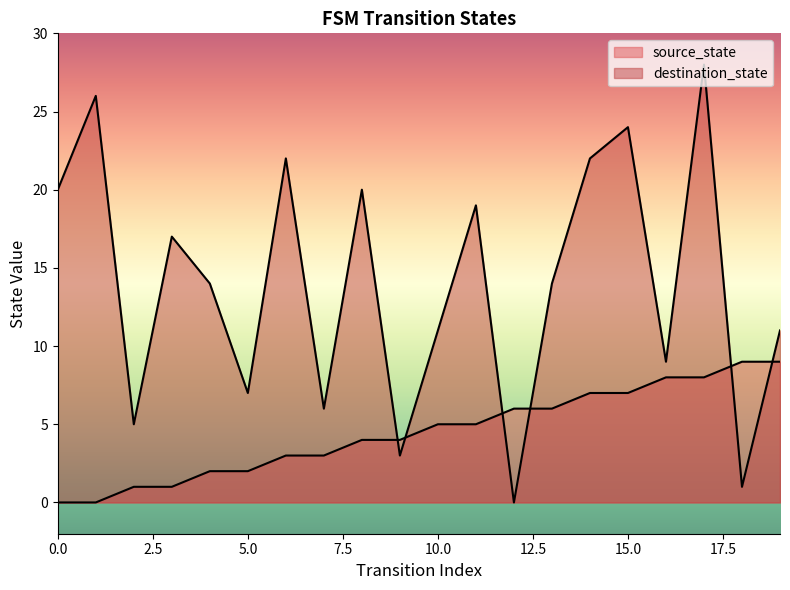

Count the number of data series in this chart.

2